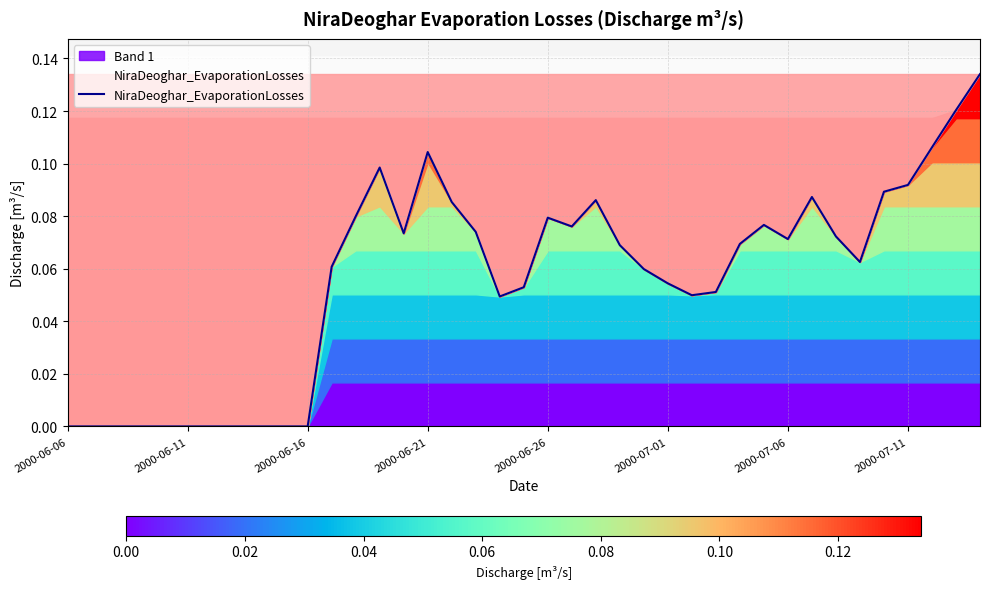

Which label corresponds to the smallest value in the chart?

2000-06-06